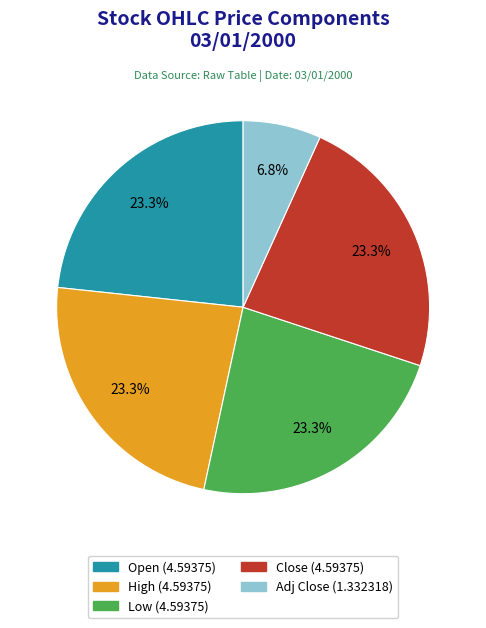

Does any single category account for the majority?

No